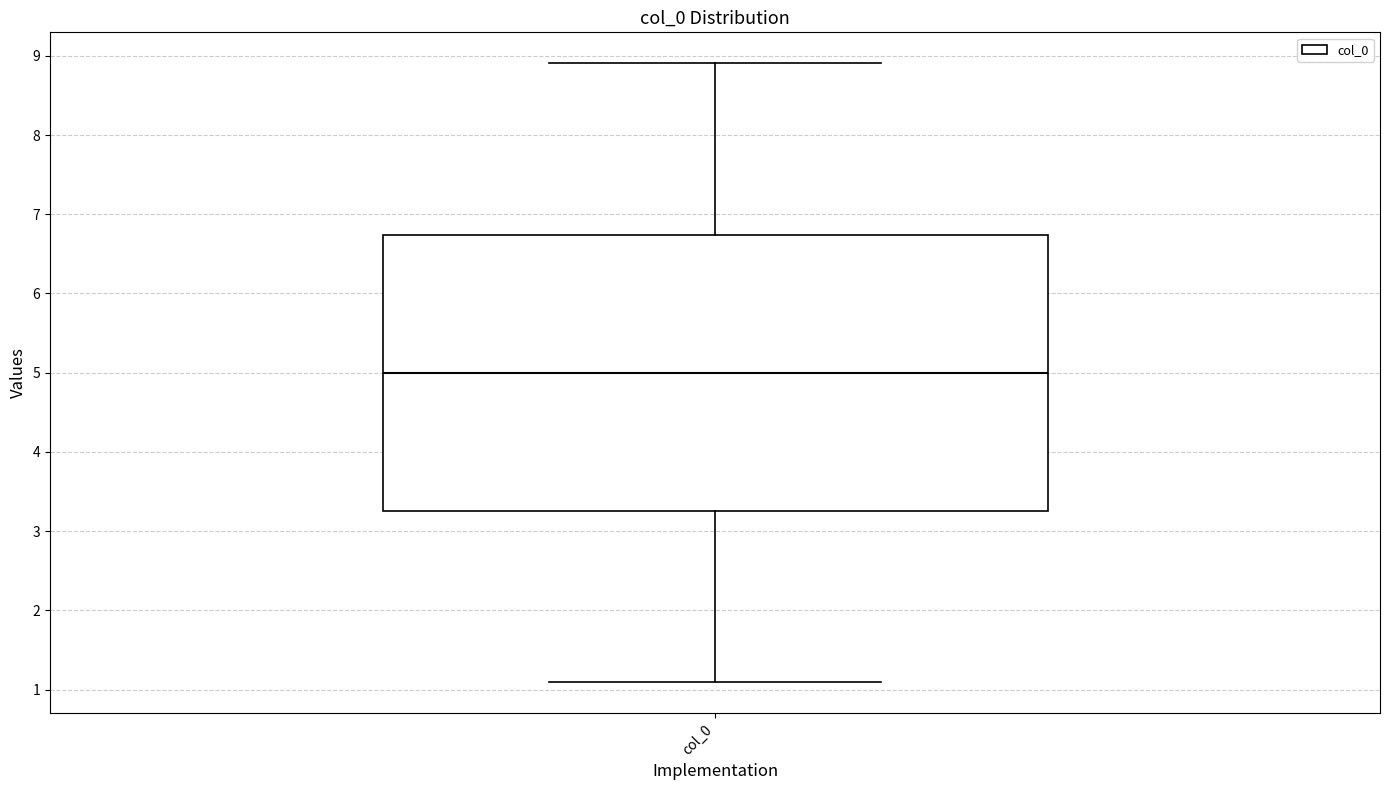

Read this box plot against the y-axis: the position of the median line, the range covered by the box, and the ends of both whiskers. The values are not printed on the chart, so give them approximately, as read against the axis.

median 5.0, box 3.3 to 6.7, whiskers 1.1 to 8.9